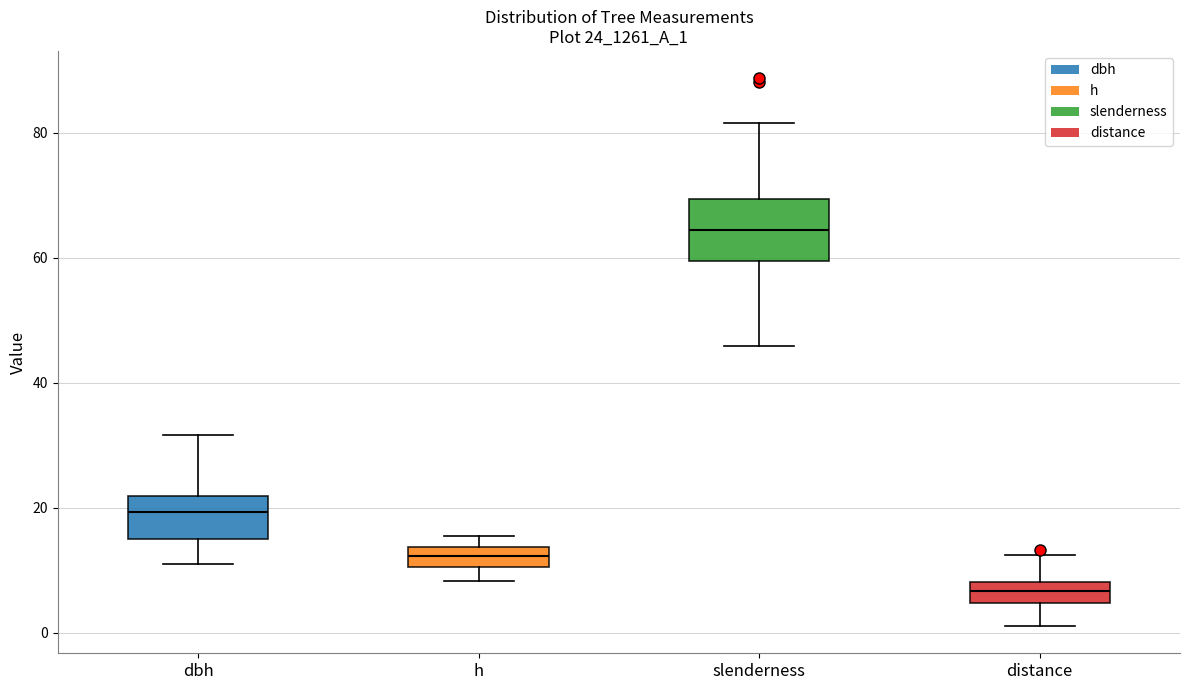

Reading left to right, transcribe this box plot: for each box, give where its median line is, the range the box spans, and where its two whiskers end, as read against the y-axis. The values are not printed on the chart, so give them approximately, as read against the axis.

dbh: median 20, box 14 to 22, whiskers 12 to 32
h: median 12, box 10 to 14, whiskers 8 to 16
slenderness: median 64, box 60 to 70, whiskers 46 to 82
distance: median 6, box 4 to 8, whiskers 2 to 12